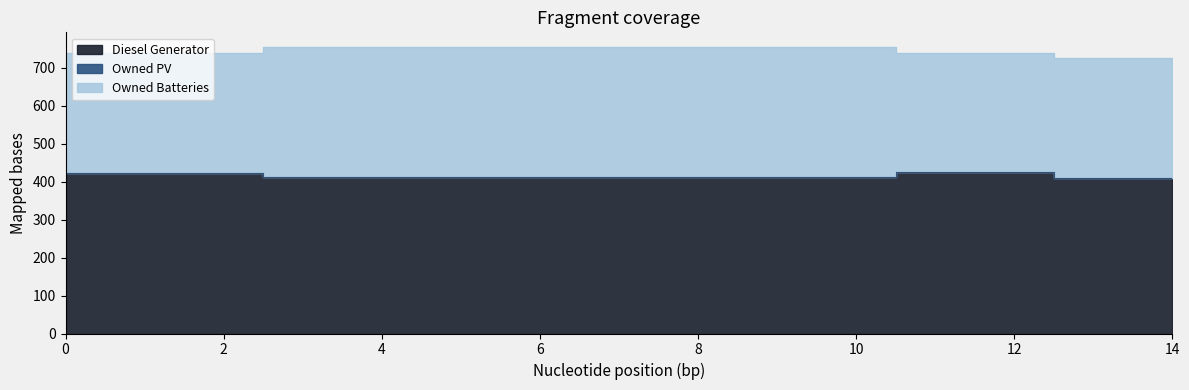

What is the value of the Diesel Generator point at the 13th from the left?

424